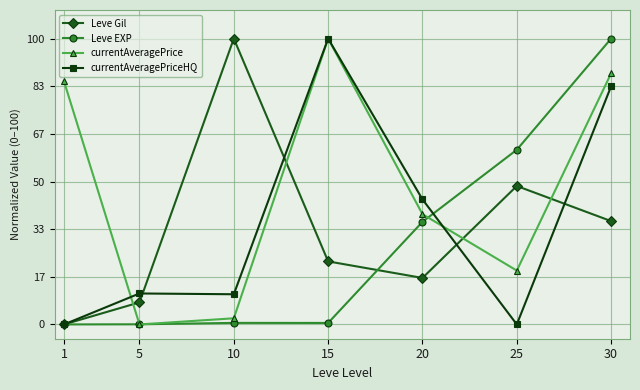

Where is the first local maximum for currentAveragePrice?

15